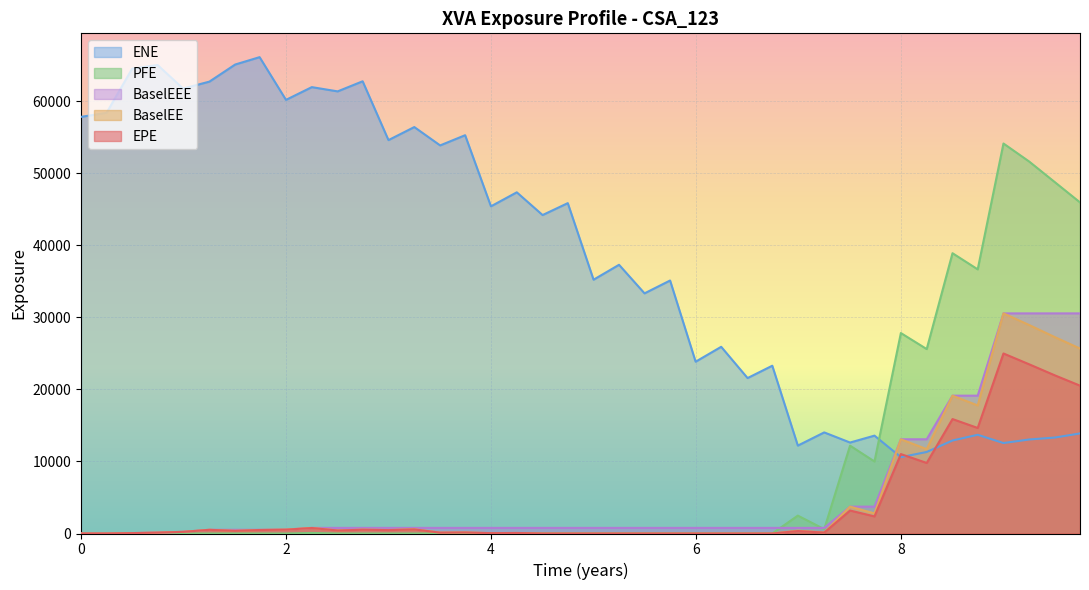

How many data points in EPE are less than 340?

20